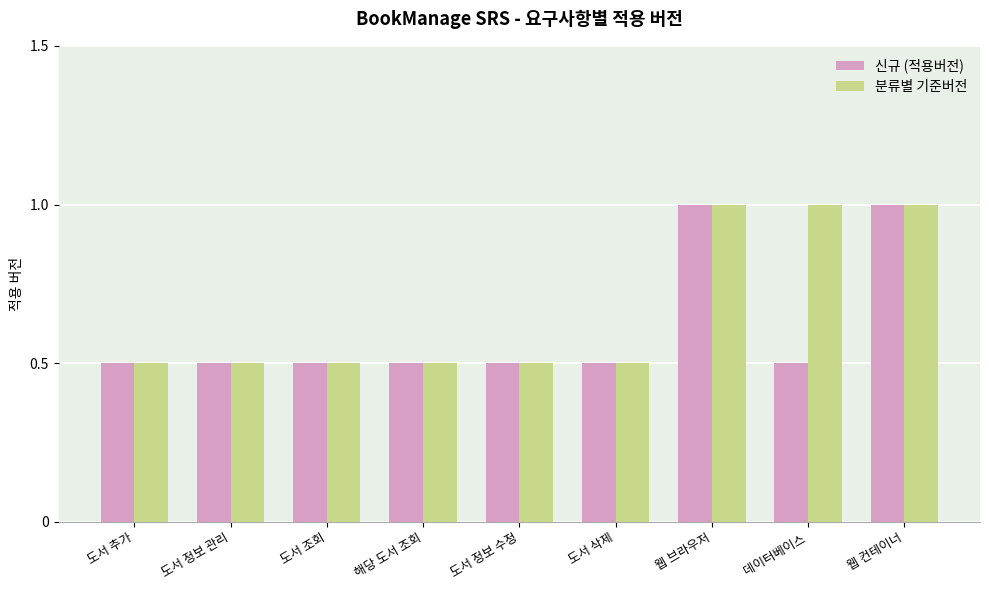

What is the difference between the maximum and minimum values in the 신규 (적용버전) series?

0.5